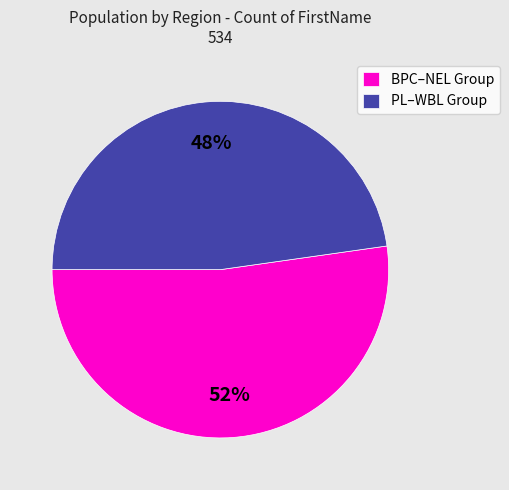

To the nearest percent, what percentage of the pie is PL–WBL Group?

48%